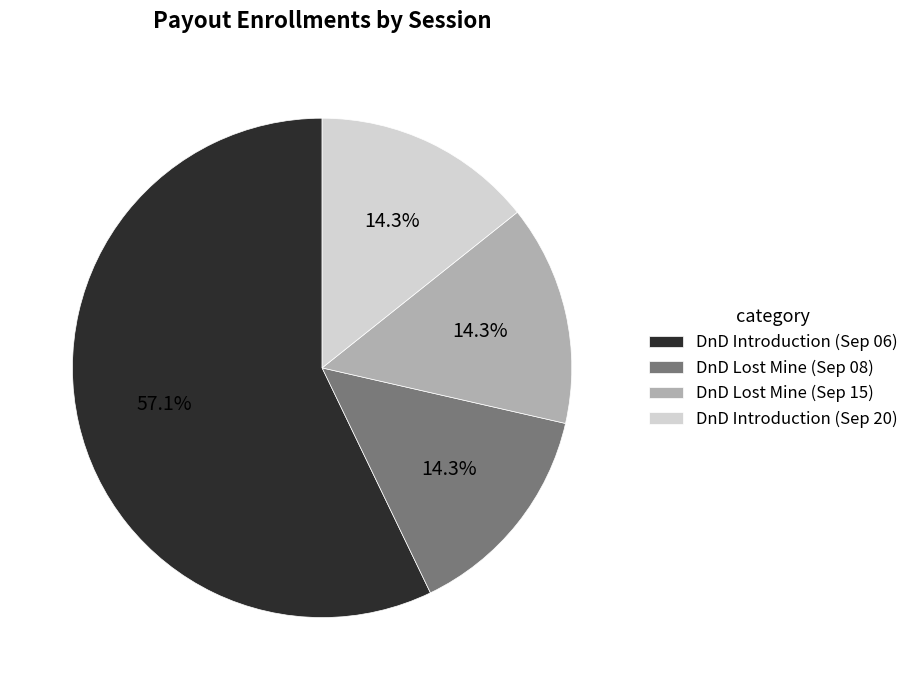

What is the largest slice in the pie chart?

DnD Introduction (Sep 06)